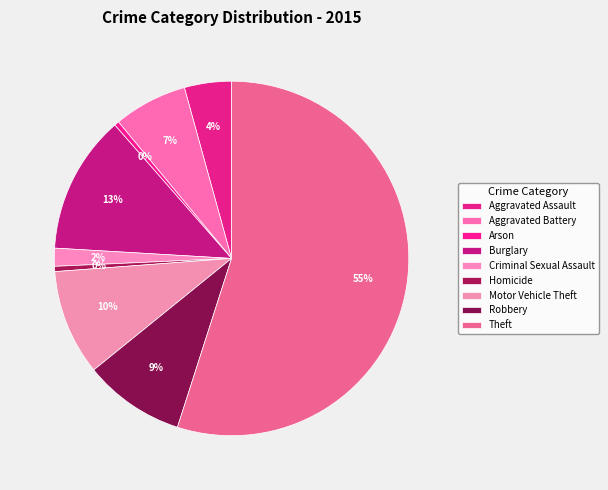

How many slices are in this pie chart?

9